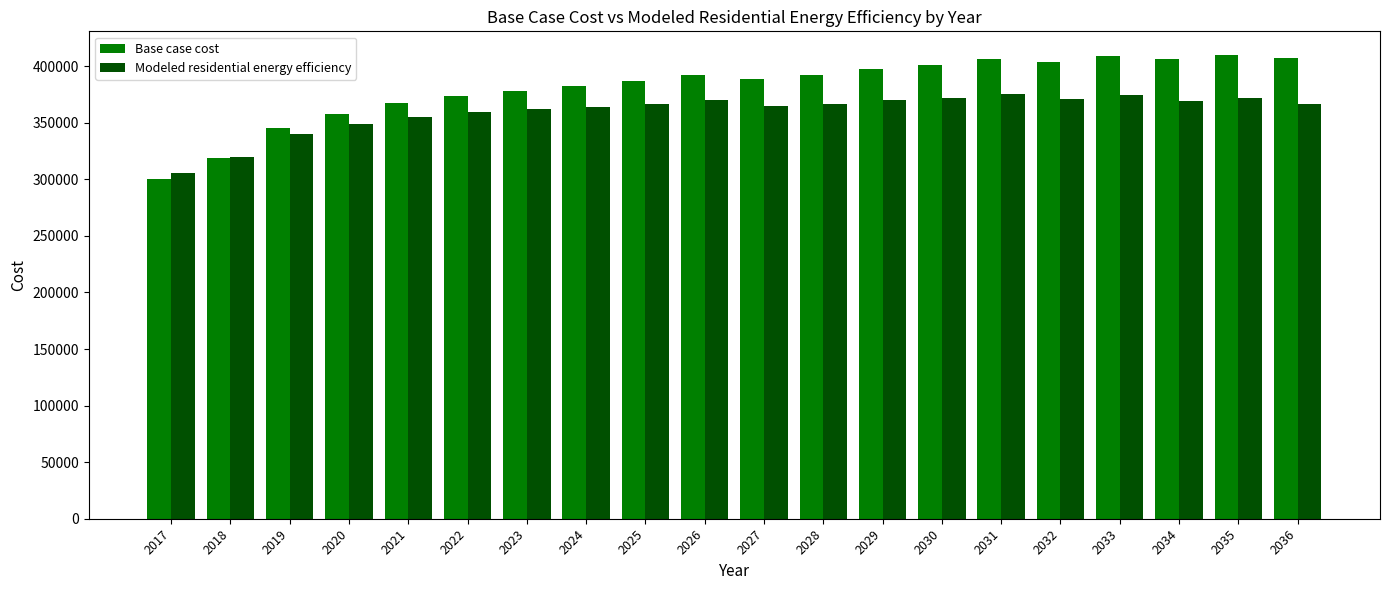

What is the difference between the second highest and minimum values in the Base case cost series?

109172.3